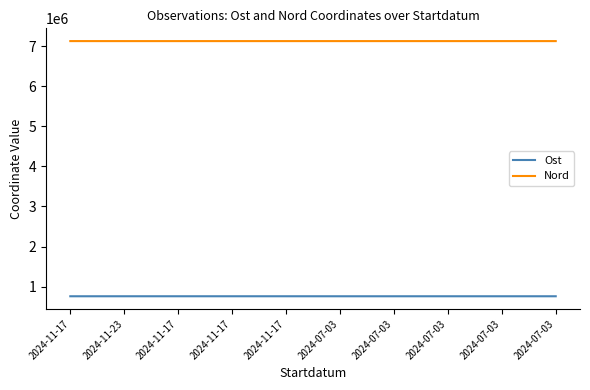

What is the difference between the maximum and minimum values in the Ost series?

321